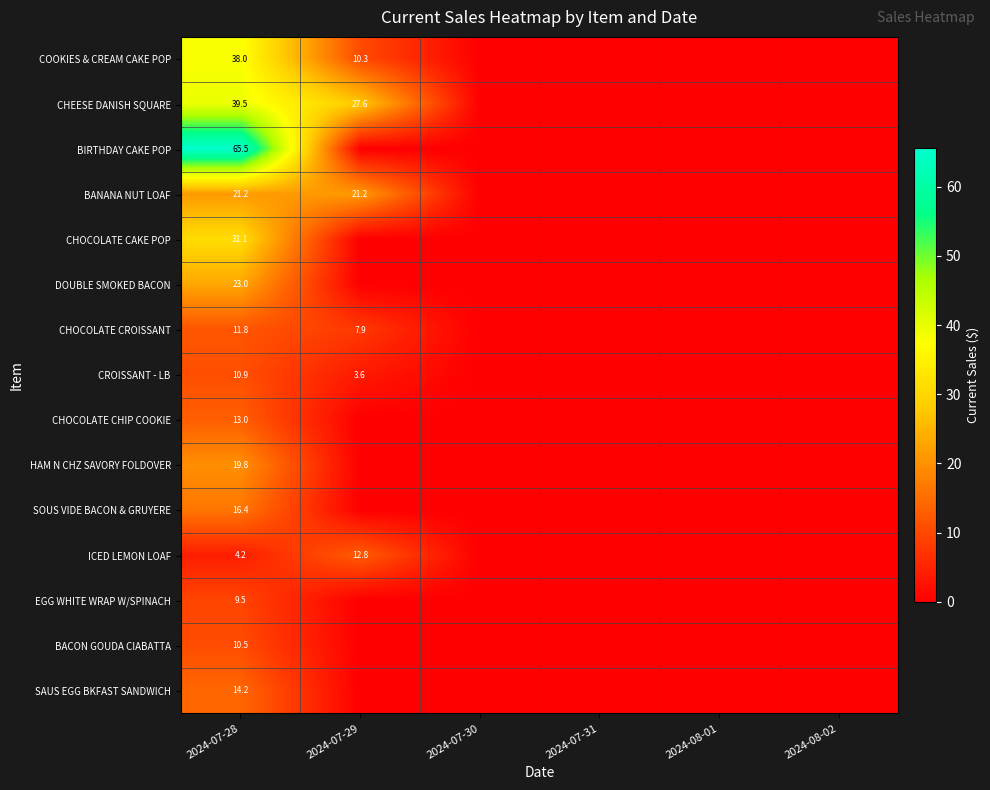

Is it true that CROISSANT - LB equals 10.9 at 2024-07-28?

True